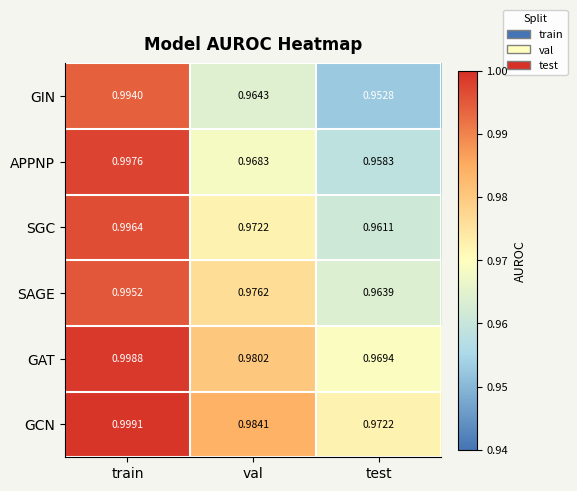

Rank the categories by APPNP value from lowest to highest.

test, val, train